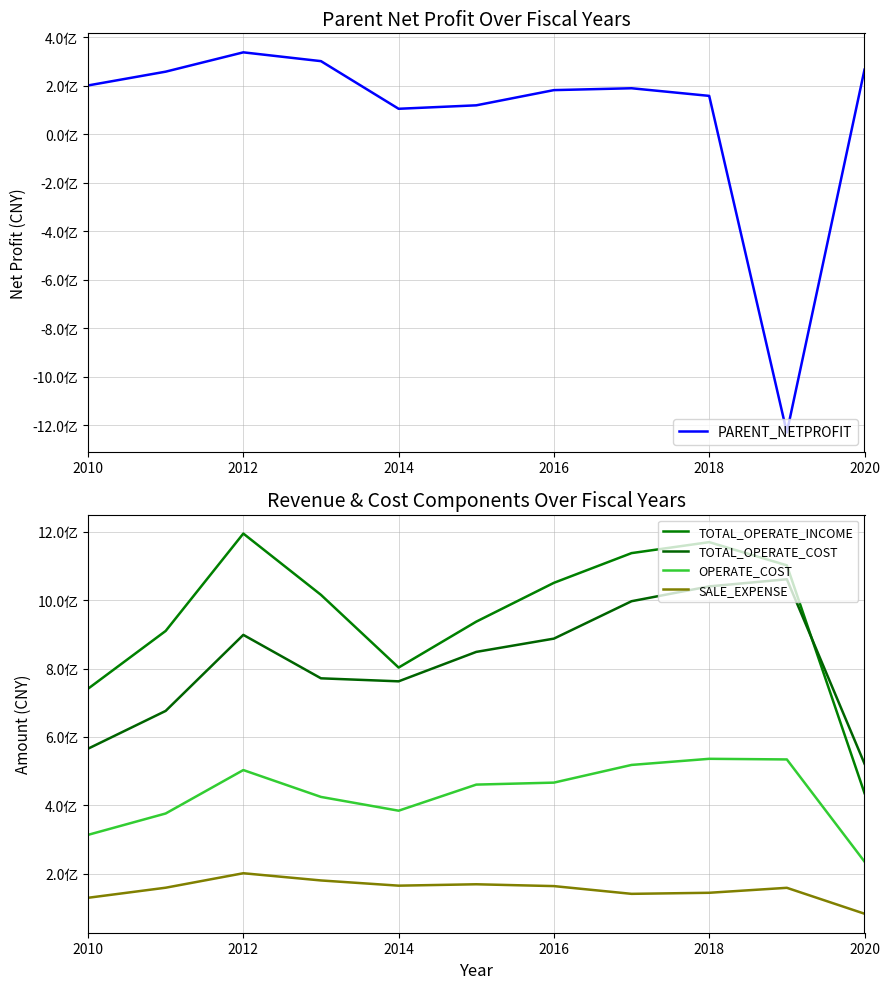

What is the sum of the SALE_EXPENSE values at 2020 and 8?

314138483.9